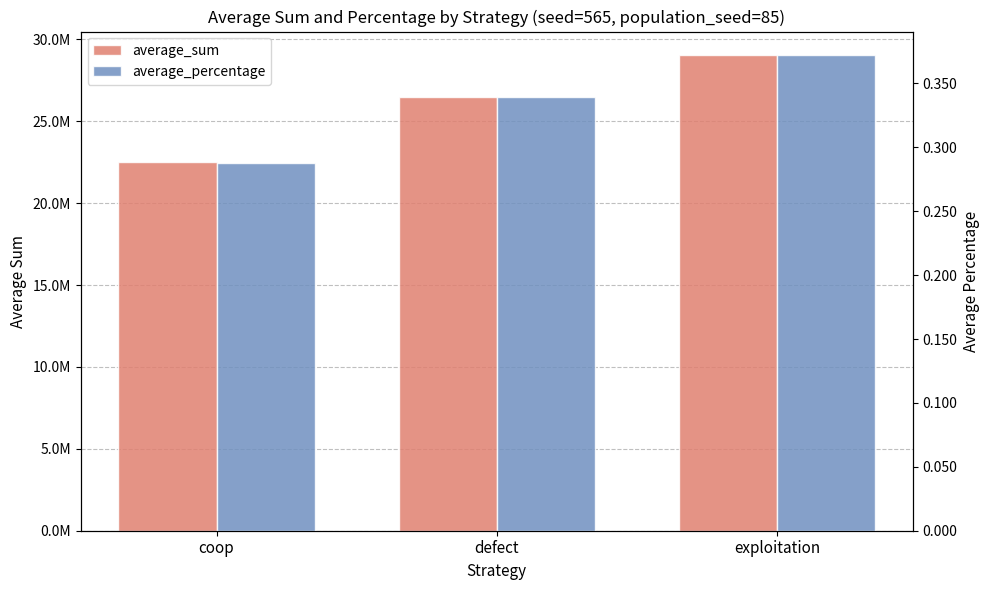

What is the label of the 1st bar from the right?

exploitation